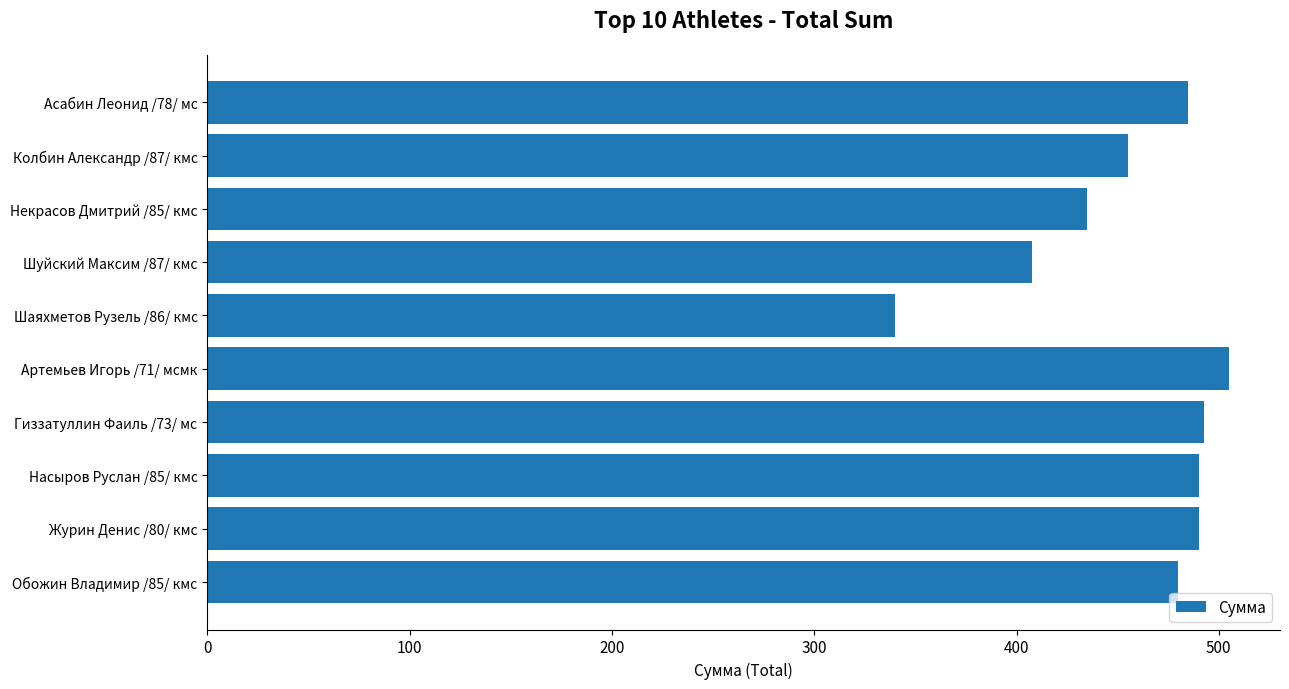

Does the chart contain stacked bars?

No